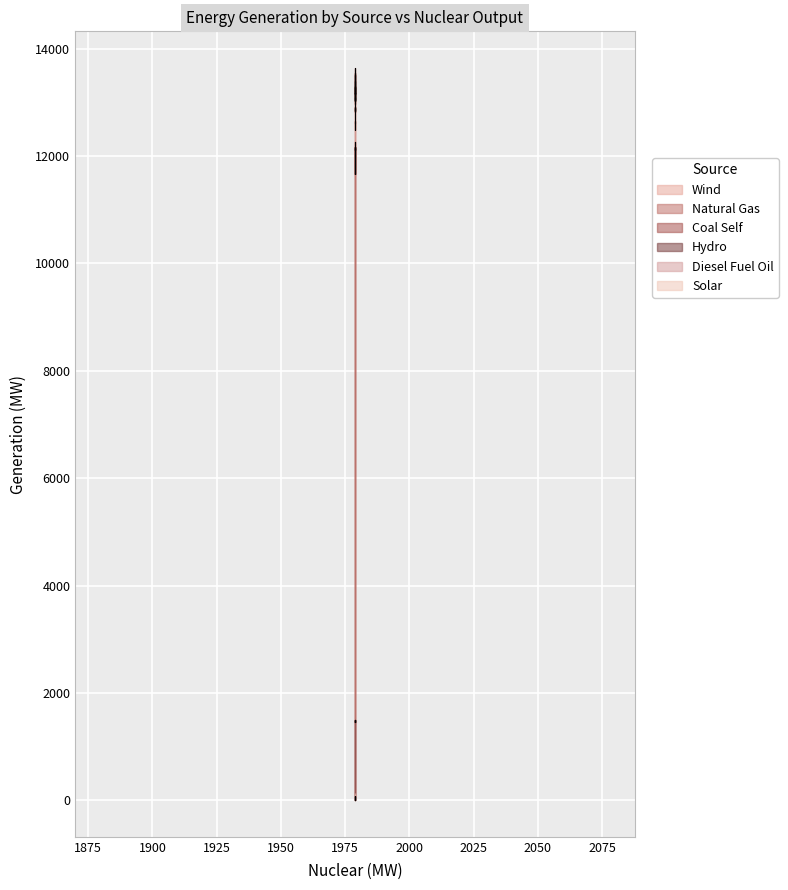

True or false: Diesel Fuel Oil and Hydro cross at least once.

False